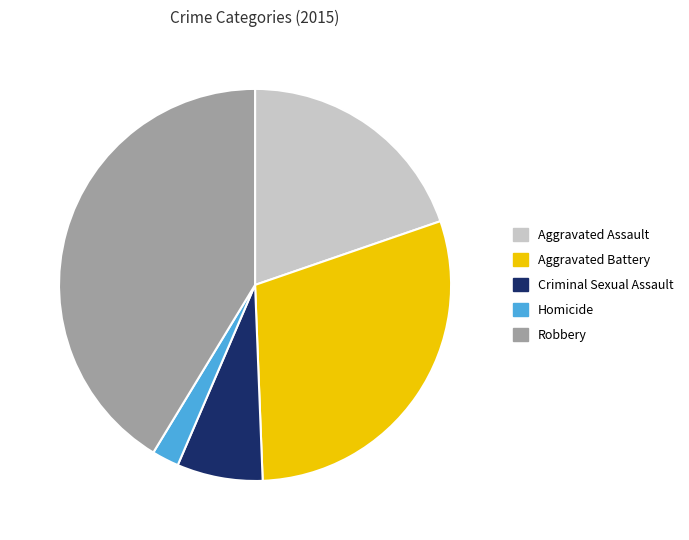

What is the ratio of the value at Aggravated Assault to the value at Aggravated Battery?

0.7